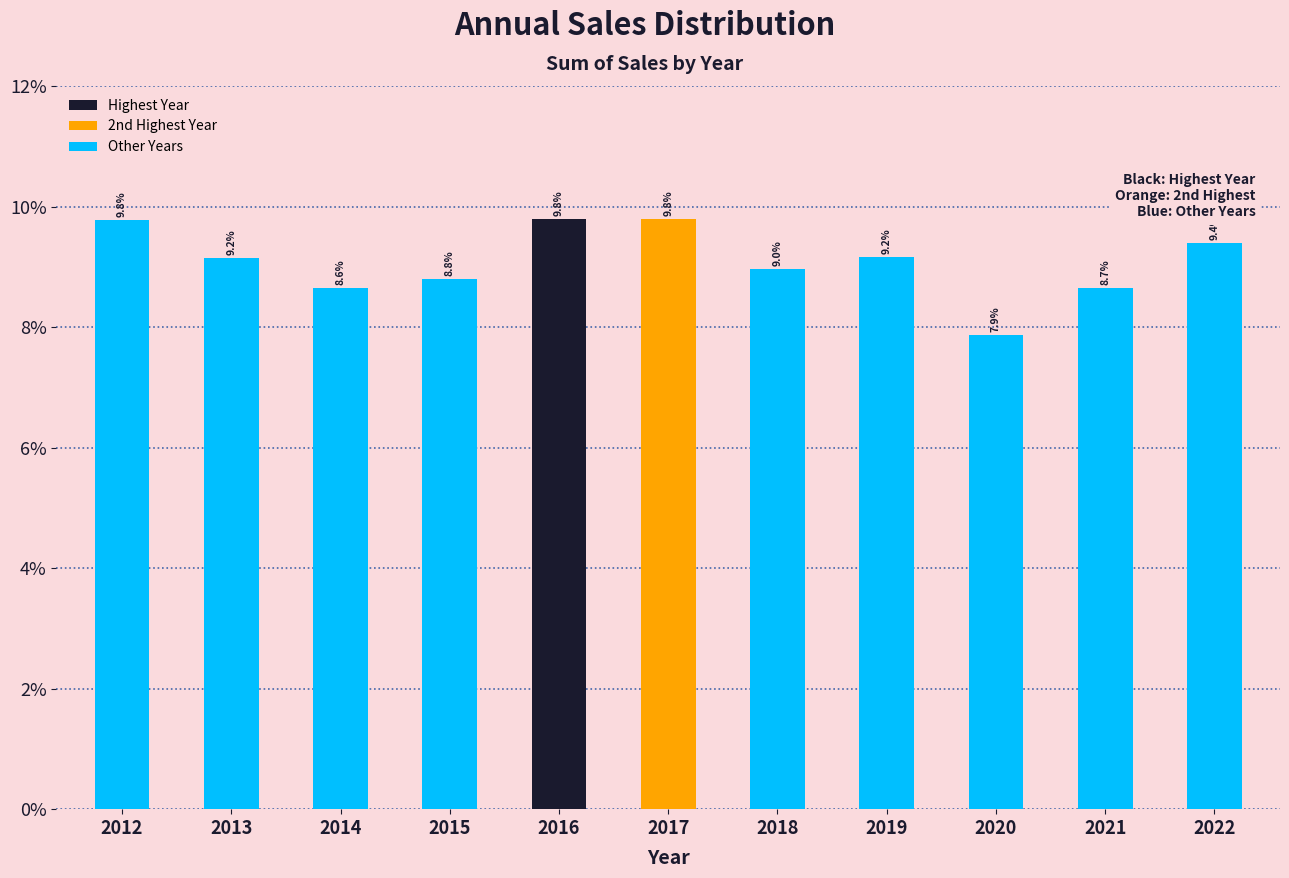

Reading left to right, what are all the values shown in this chart?

9.8	9.2	8.6	8.8	9.8	9.8	9.0	9.2	7.9	8.7	9.4